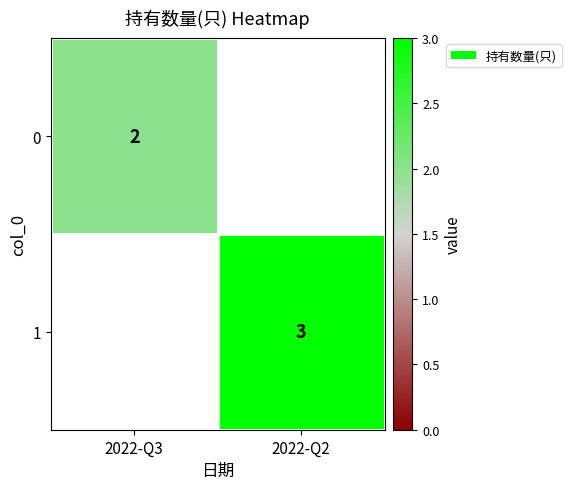

The value of 0 at 2022-Q3 is 2. True or false?

True